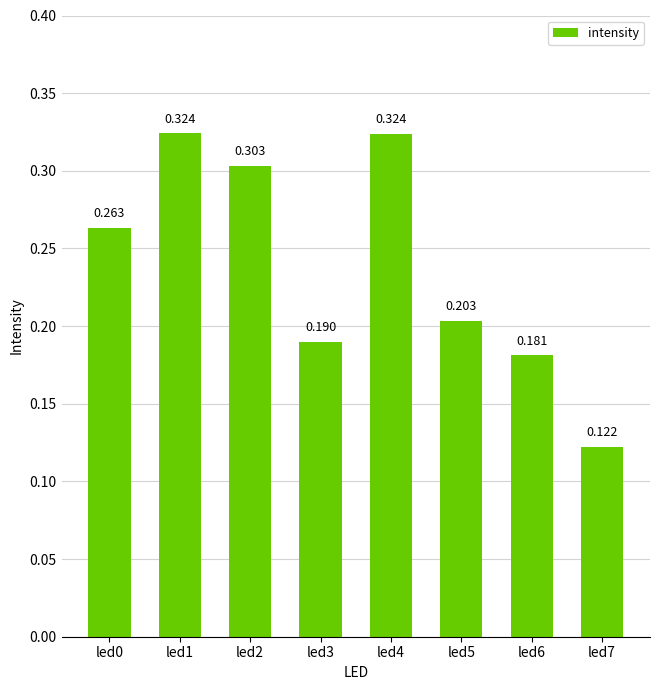

Rank the categories by value from lowest to highest.

led7, led6, led3, led5, led0, led2, led4, led1